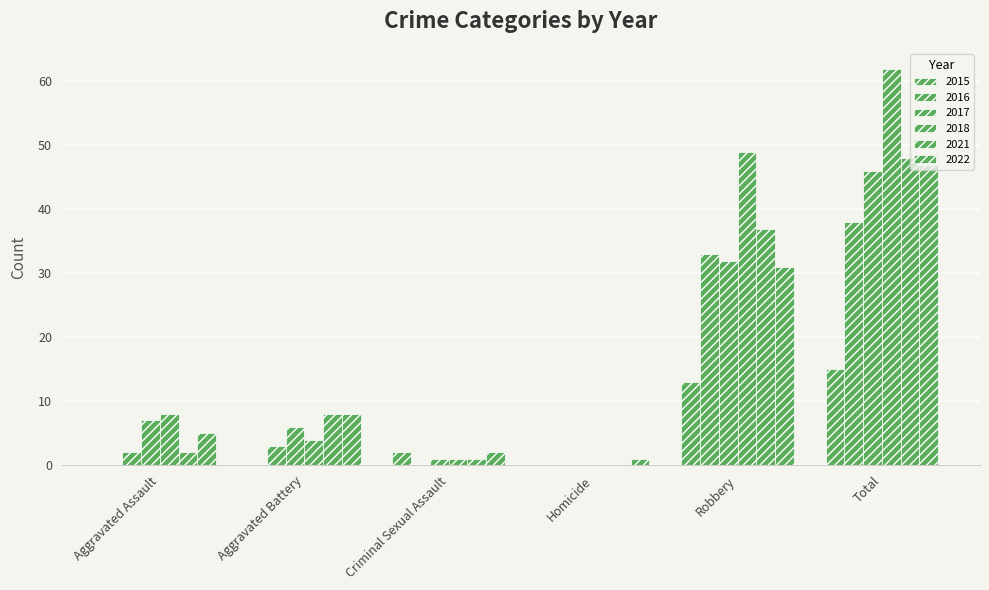

At which label does 2018 first exceed 8?

Robbery